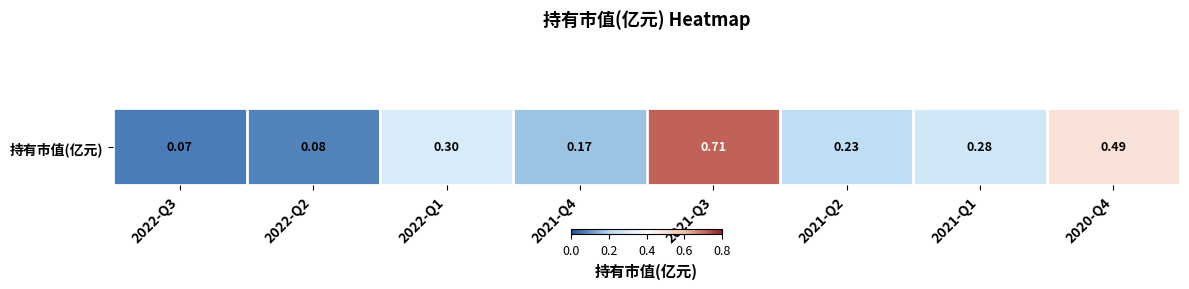

Rank the categories by value from highest to lowest.

2021-Q3, 2020-Q4, 2022-Q1, 2021-Q1, 2021-Q2, 2021-Q4, 2022-Q2, 2022-Q3